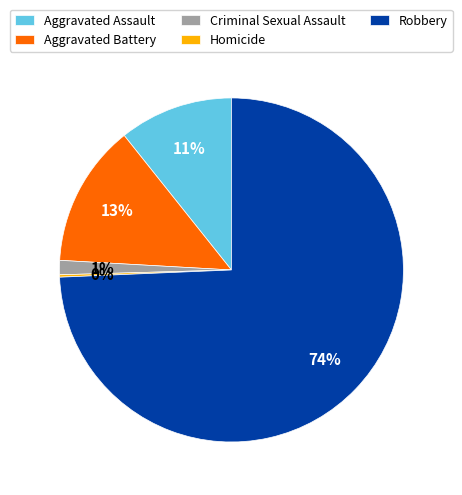

Do Robbery and Aggravated Battery together represent more than half of the pie?

Yes